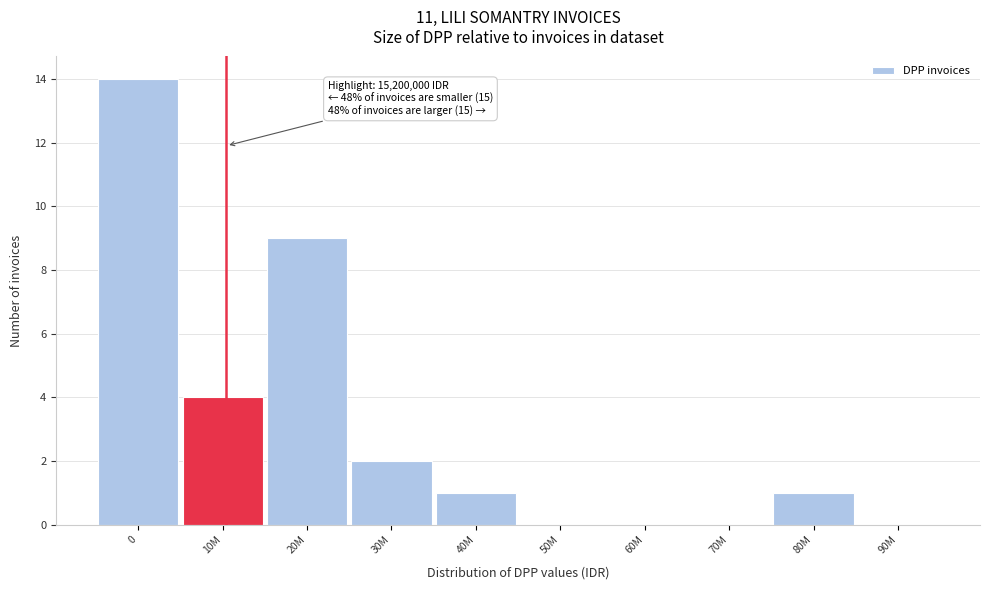

Reading left to right, what are all the values shown in this chart?

0=14	10M=4	20M=9	30M=2	40M=1	50M=0	60M=0	70M=0	80M=1	90M=0